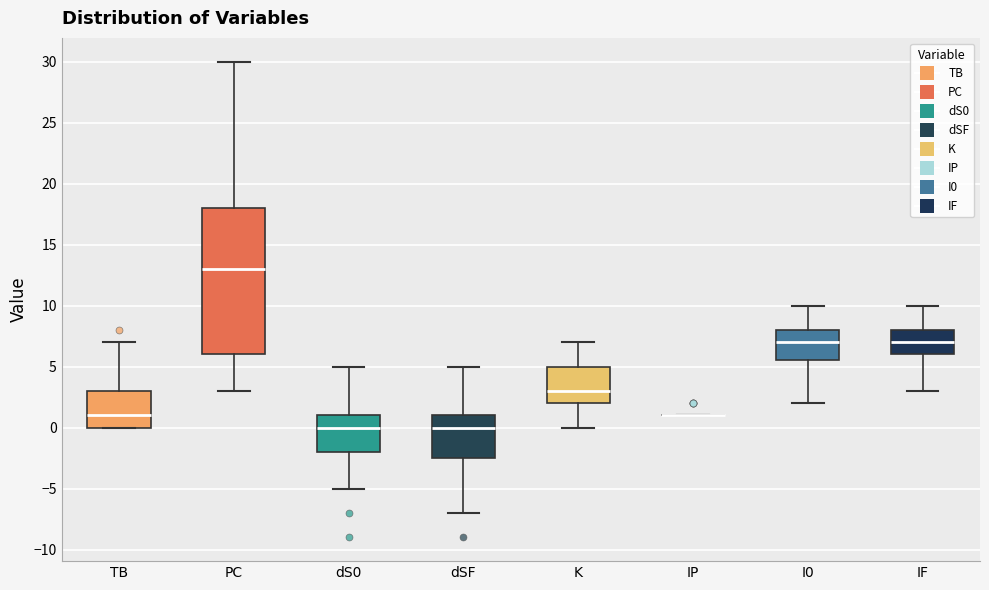

Reading left to right, read every box against the y-axis: the position of its median line, the range the box covers, and the ends of its whiskers. The values are not printed on the chart, so give them approximately, as read against the axis.

TB: median 1.0, box 0.0 to 3.0, whiskers 0.0 to 7.0
PC: median 13.0, box 6.0 to 18.0, whiskers 3.0 to 30.0
dS0: median 0.0, box -2.0 to 1.0, whiskers -5.0 to 5.0
dSF: median 0.0, box -2.5 to 1.0, whiskers -7.0 to 5.0
K: median 3.0, box 2.0 to 5.0, whiskers 0.0 to 7.0
IP: box collapsed to a line at 1.0, whiskers 1.0 to 1.0
I0: median 7.0, box 5.5 to 8.0, whiskers 2.0 to 10.0
IF: median 7.0, box 6.0 to 8.0, whiskers 3.0 to 10.0